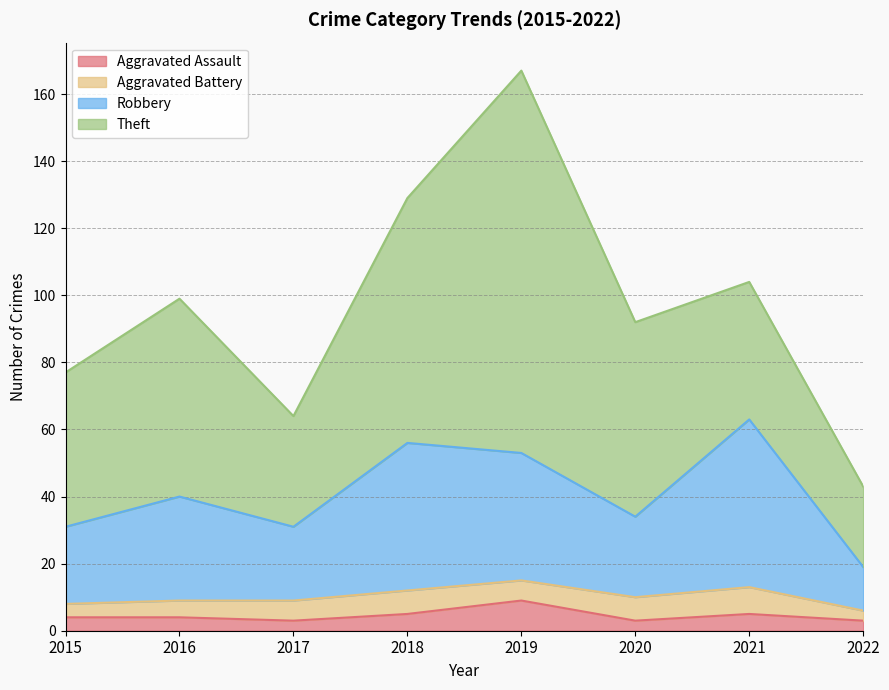

What is the value of the Aggravated Assault point at the 7th from the left?

5